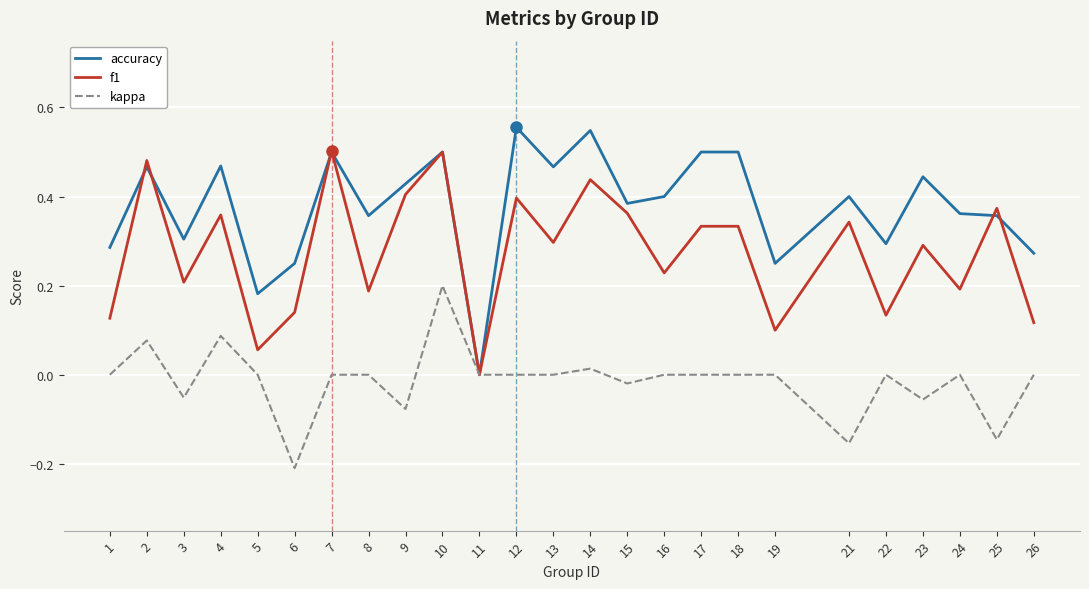

Is it true that kappa equals 0.0 at 11?

True